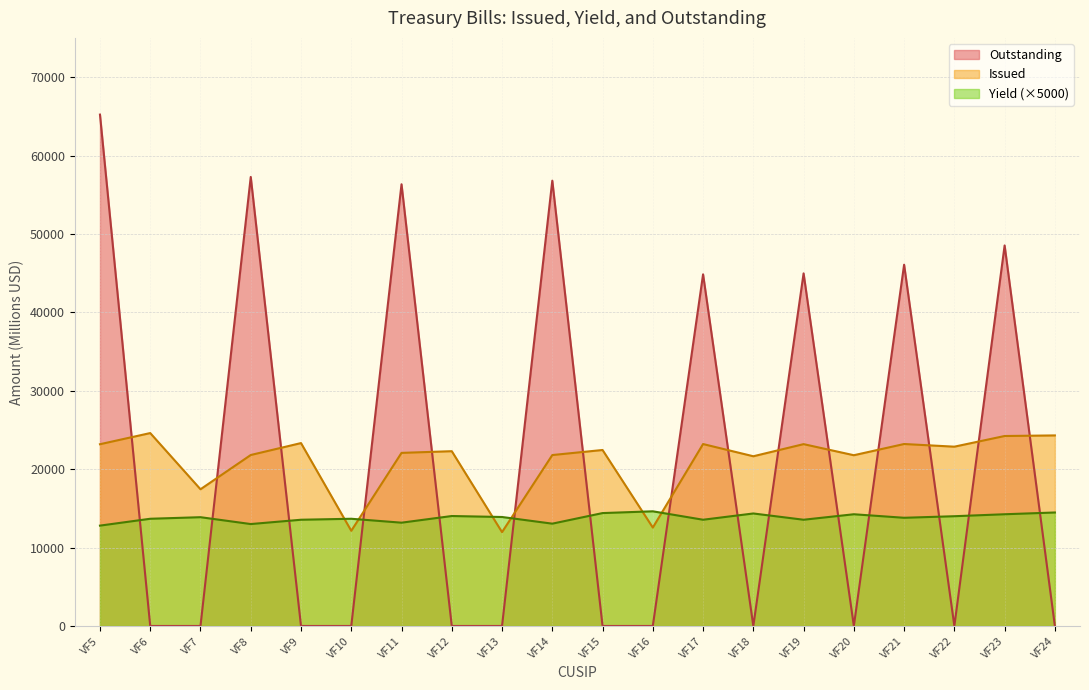

What is the difference between the maximum and minimum values in the Issued series?

12637.0